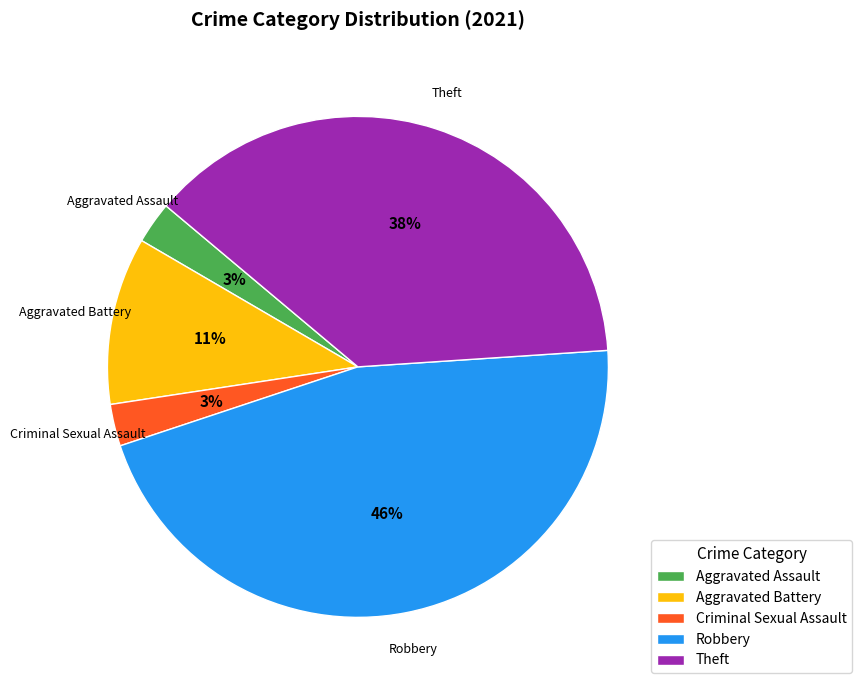

Which category has the biggest portion of the pie?

Robbery